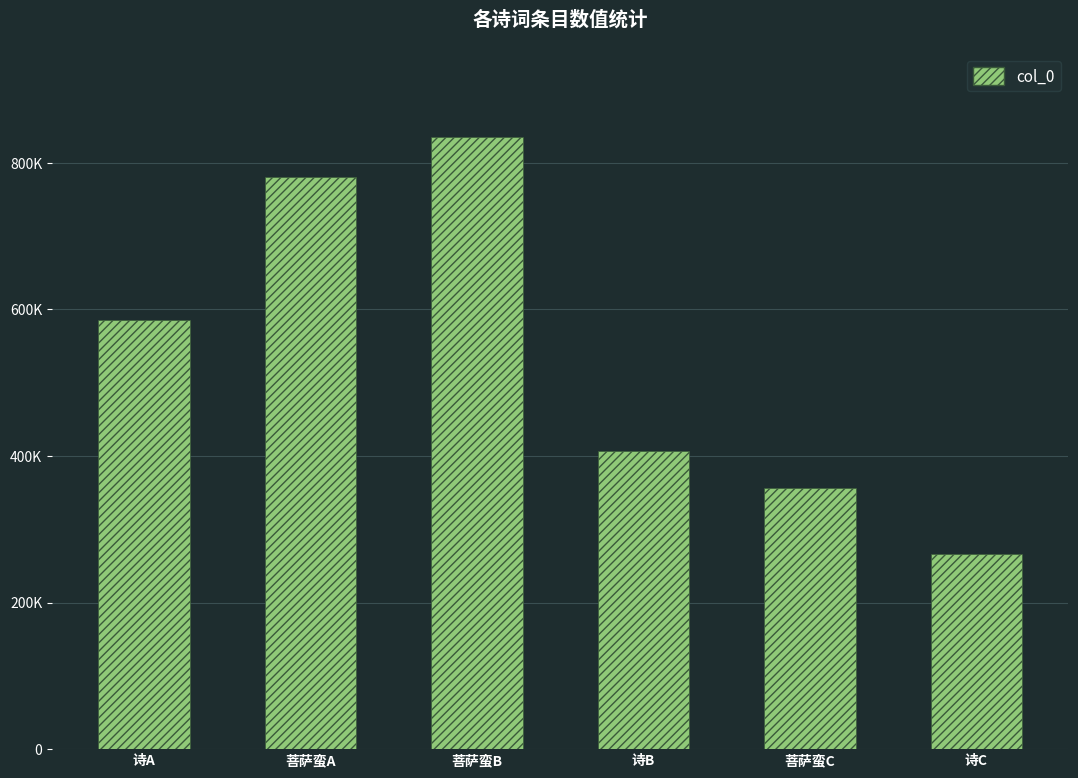

What position from the right is 菩萨蛮A?

5